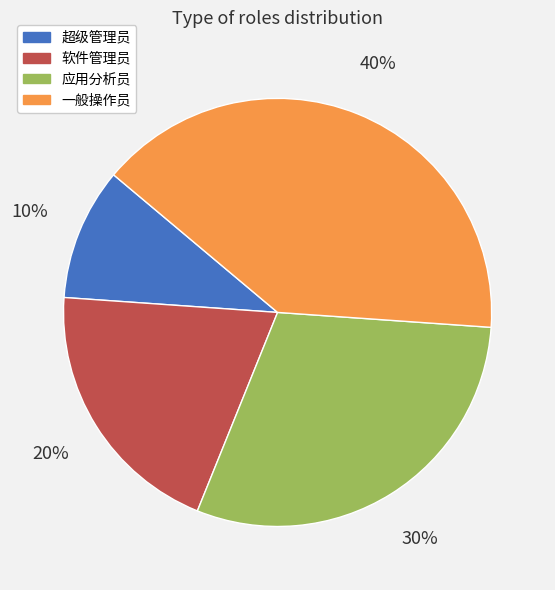

Count the number of slices in the pie.

4